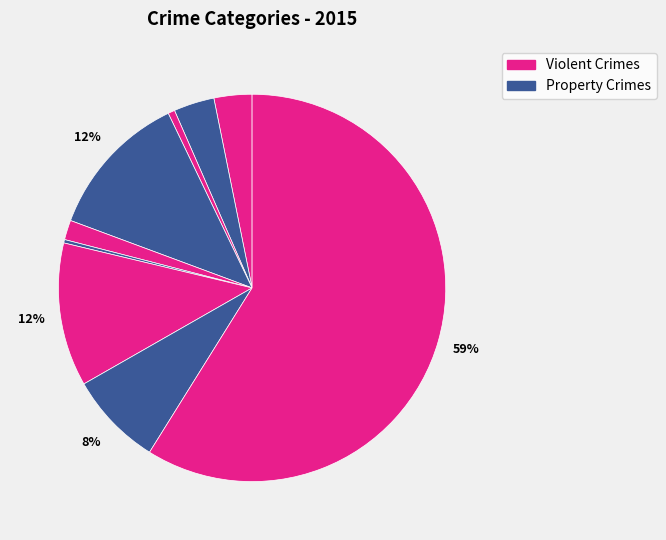

How many slices are in this pie chart?

9